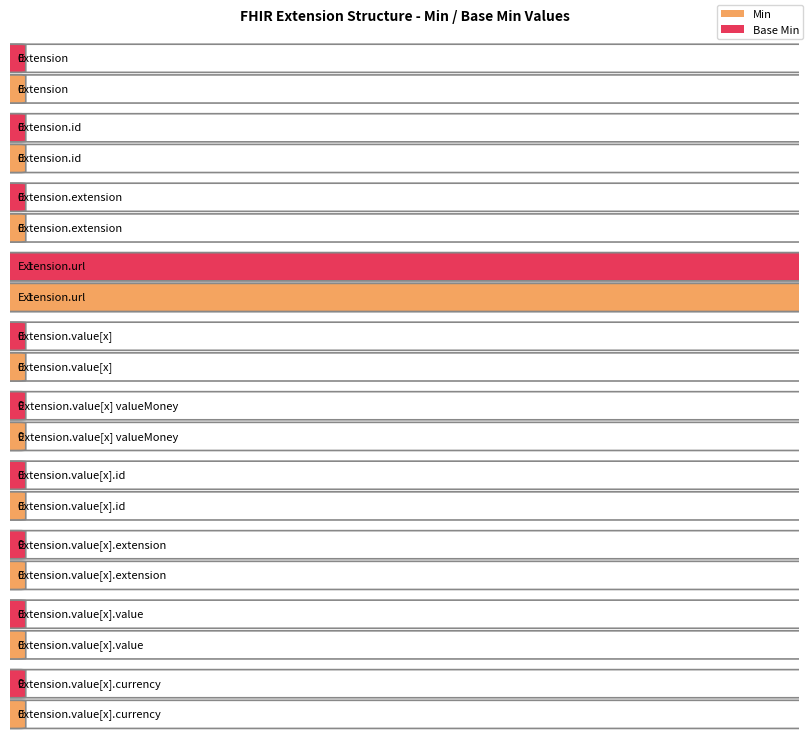

The value of Min at Extension.value[x] valueMoney is 0. True or false?

True